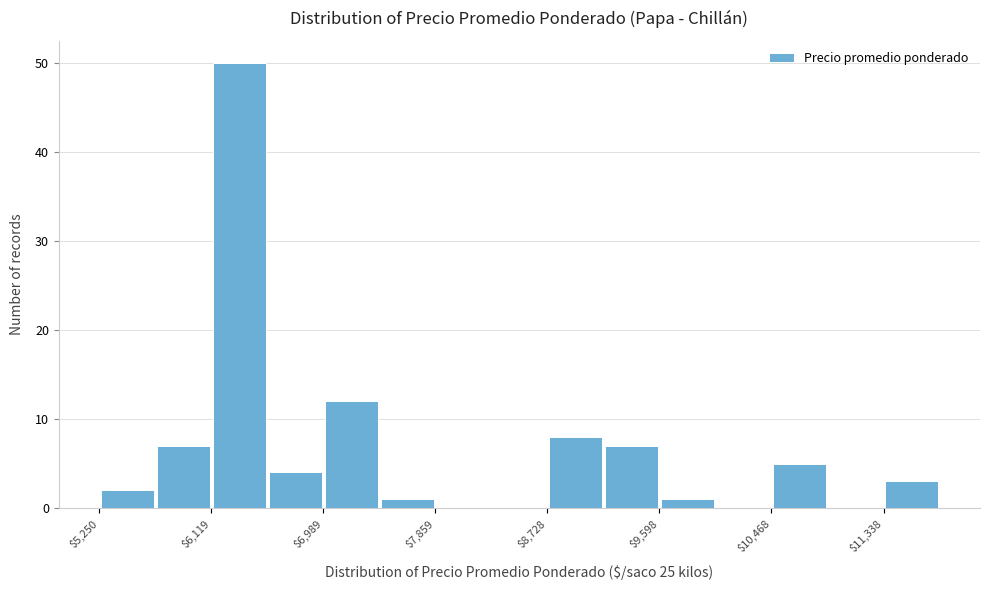

Over which range of the x-axis is the bar tallest?

6100 to 6600